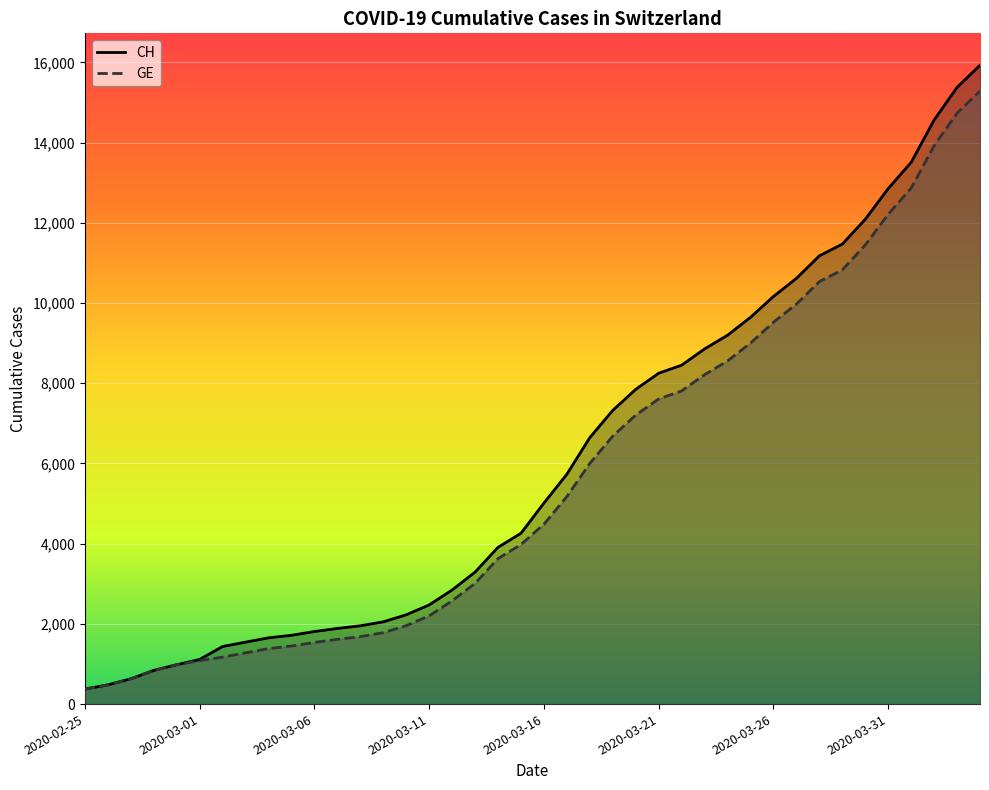

Which series has the largest range (max minus min)?

CH